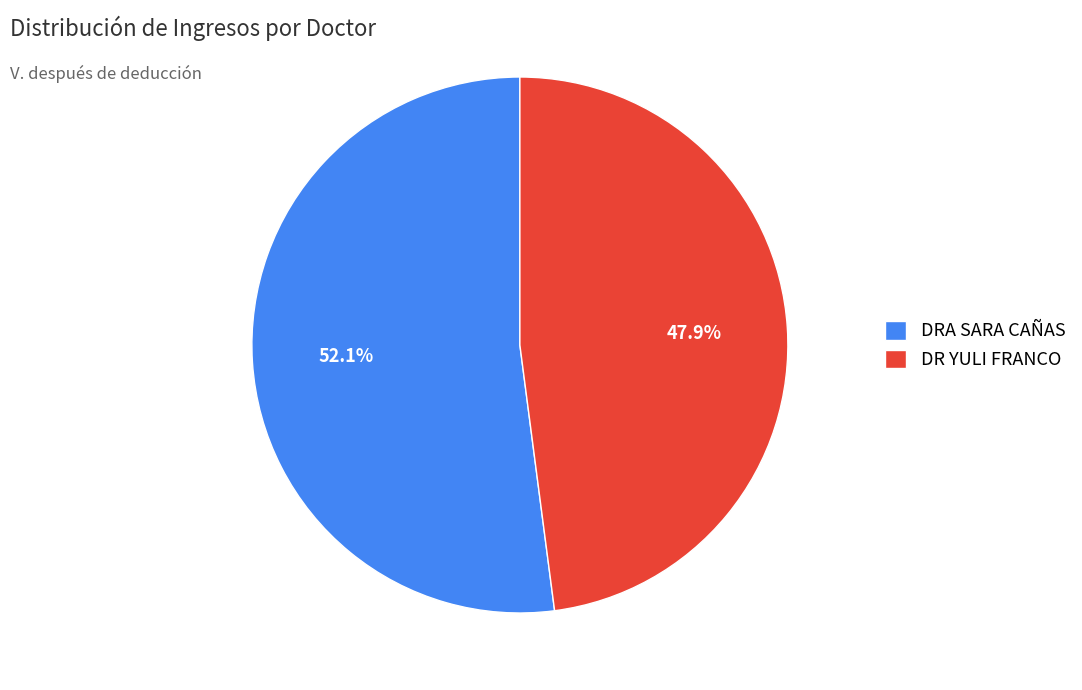

Rank the categories by value from lowest to highest.

DR YULI FRANCO, DRA SARA CAÑAS